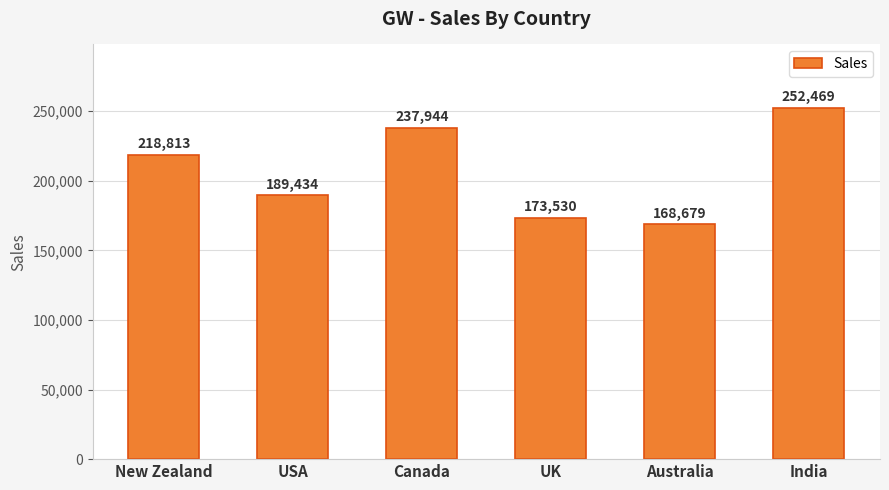

At which category does the chart reach its minimum across all series?

Australia